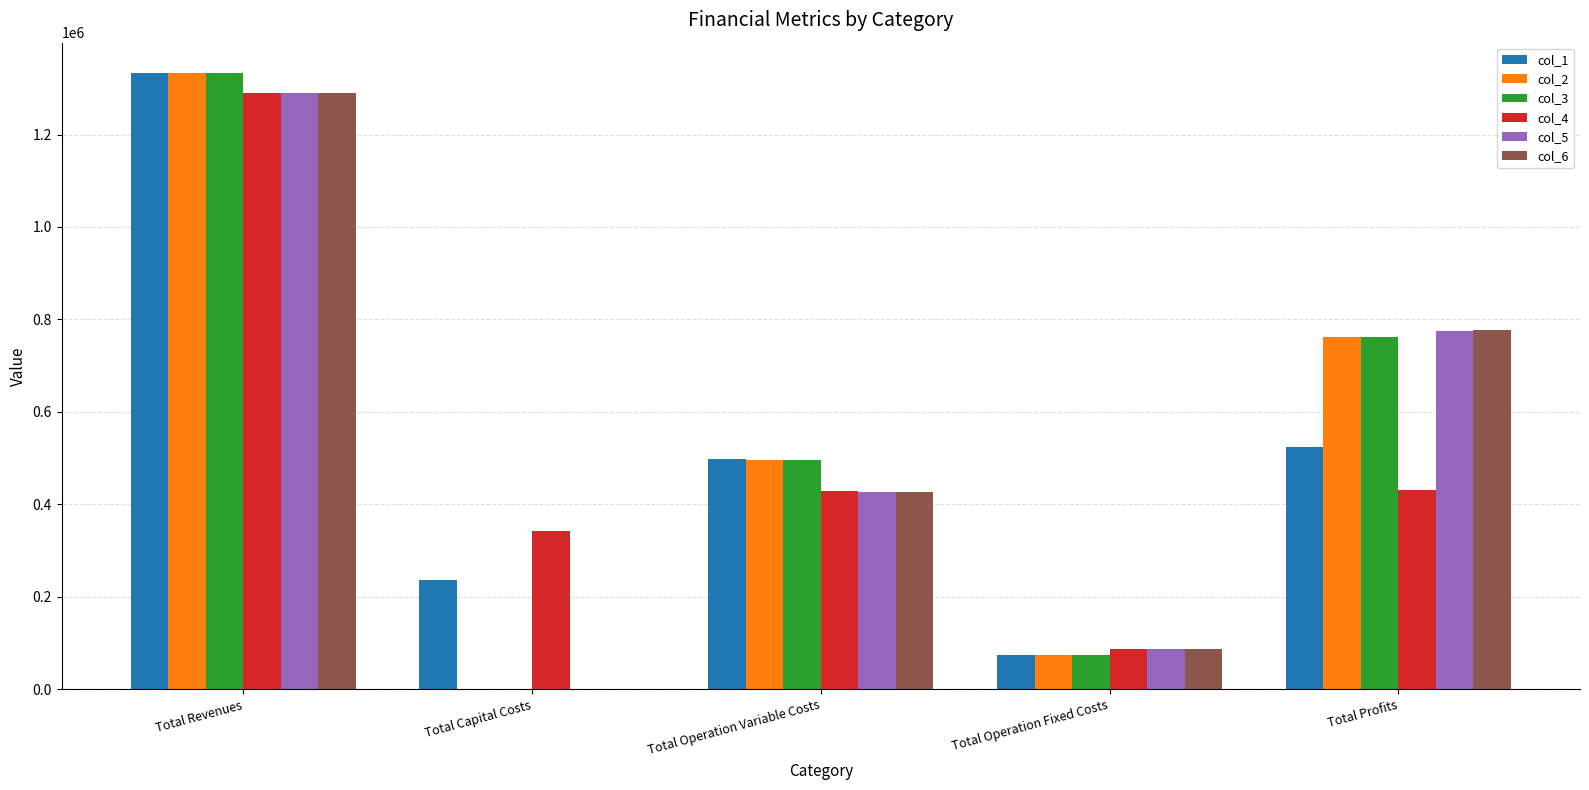

Is the value of col_1 at Total Capital Costs greater than the value of col_3 at Total Operation Fixed Costs?

Yes